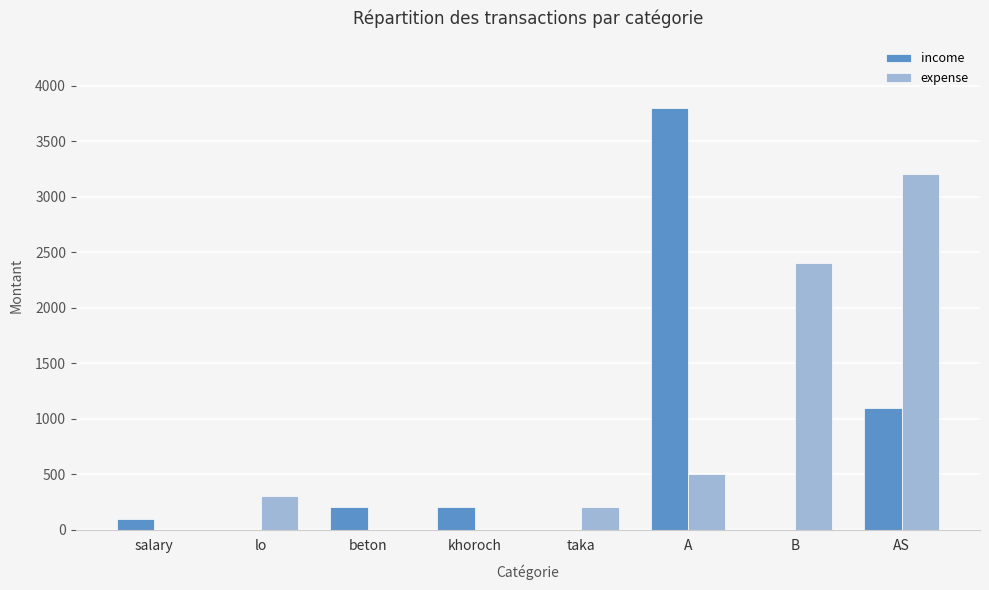

Which series has the largest range (max minus min)?

income